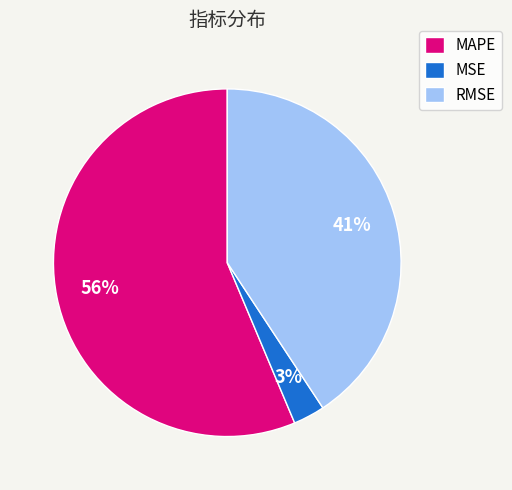

To the nearest percent, what is the difference between the MSE and RMSE slice percentages?

38%